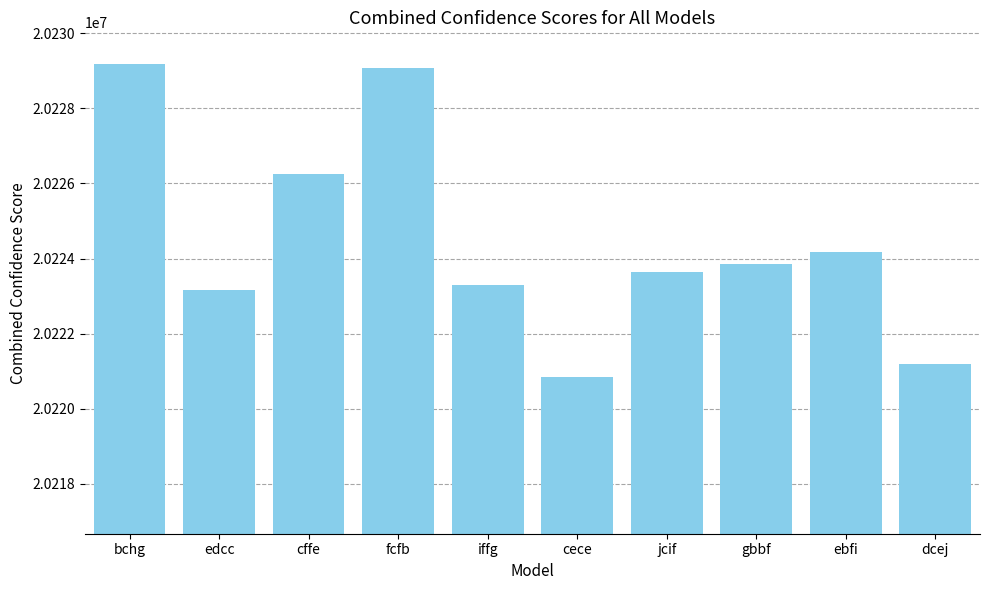

What is the maximum value shown in the chart?

20229186